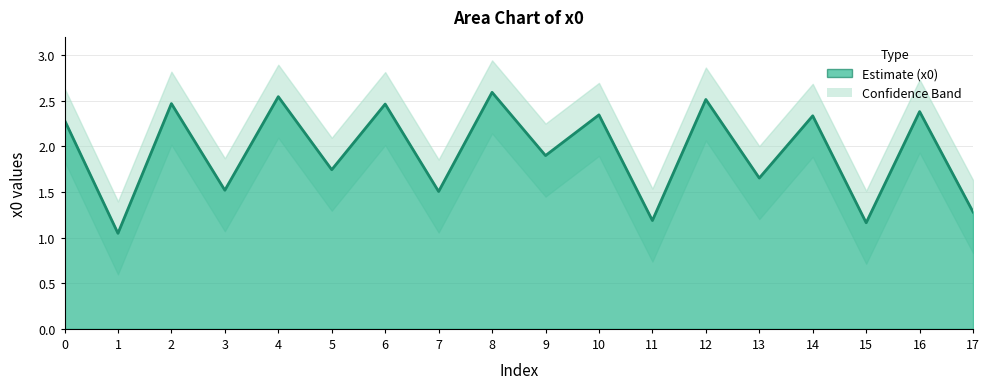

Reading left to right, extract all data points from this chart.

0=2.3	1=1.0	2=2.5	3=1.5	4=2.5	5=1.7	6=2.5	7=1.5	8=2.6	9=1.9	10=2.3	11=1.2	12=2.5	13=1.7	14=2.3	15=1.2	16=2.4	17=1.3